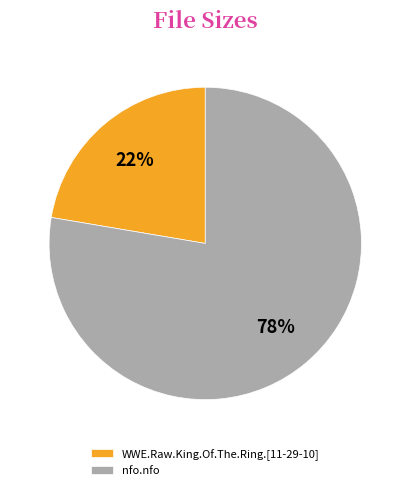

Which has a higher value, WWE.Raw.King.Of.The.Ring.[11-29-10] or nfo.nfo?

nfo.nfo